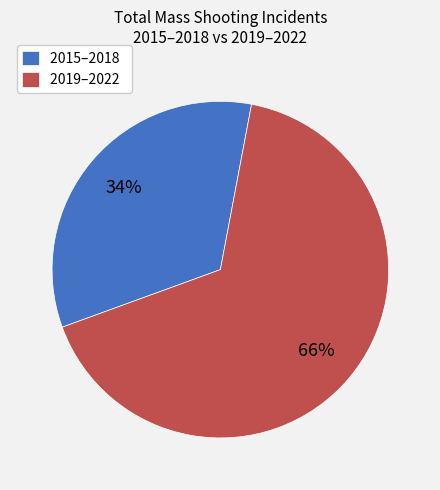

Is it true that 2015–2018 is 34% of the pie?

True